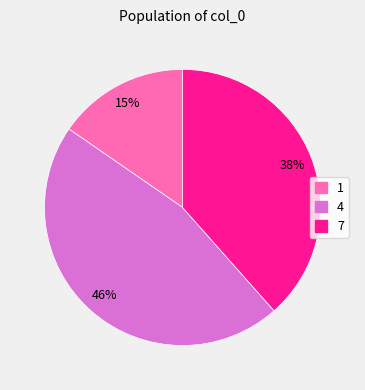

To the nearest percent, what is the average slice percentage?

33%